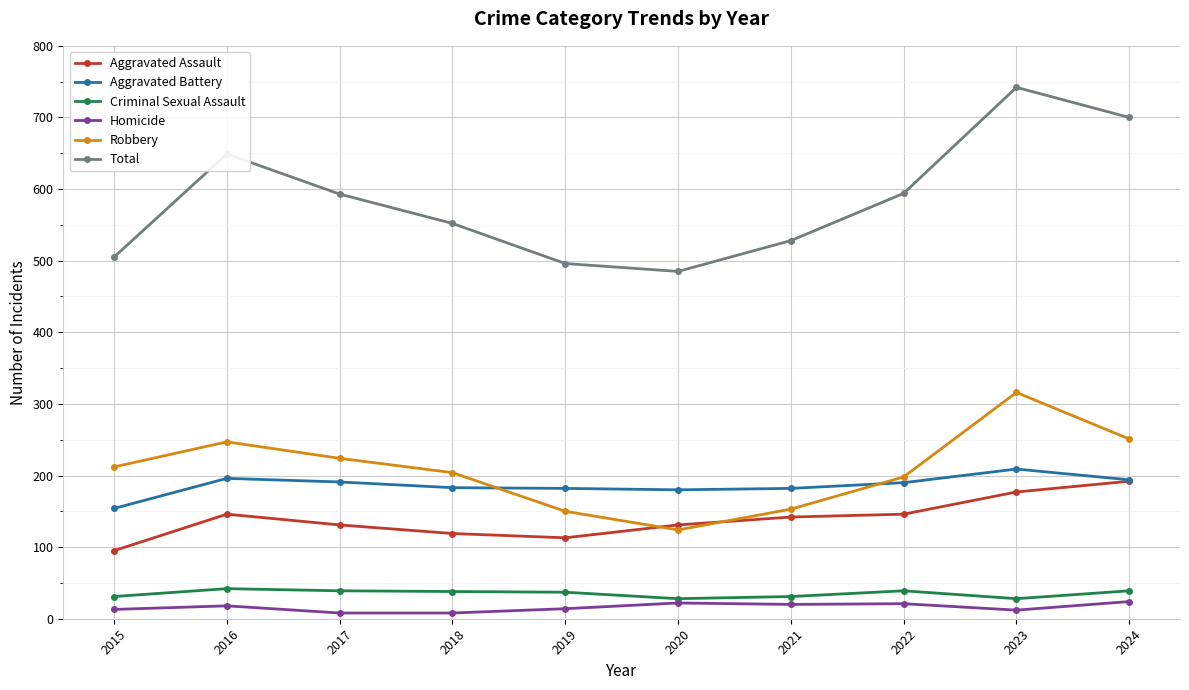

Is it true that Criminal Sexual Assault equals 39 at 2017?

True